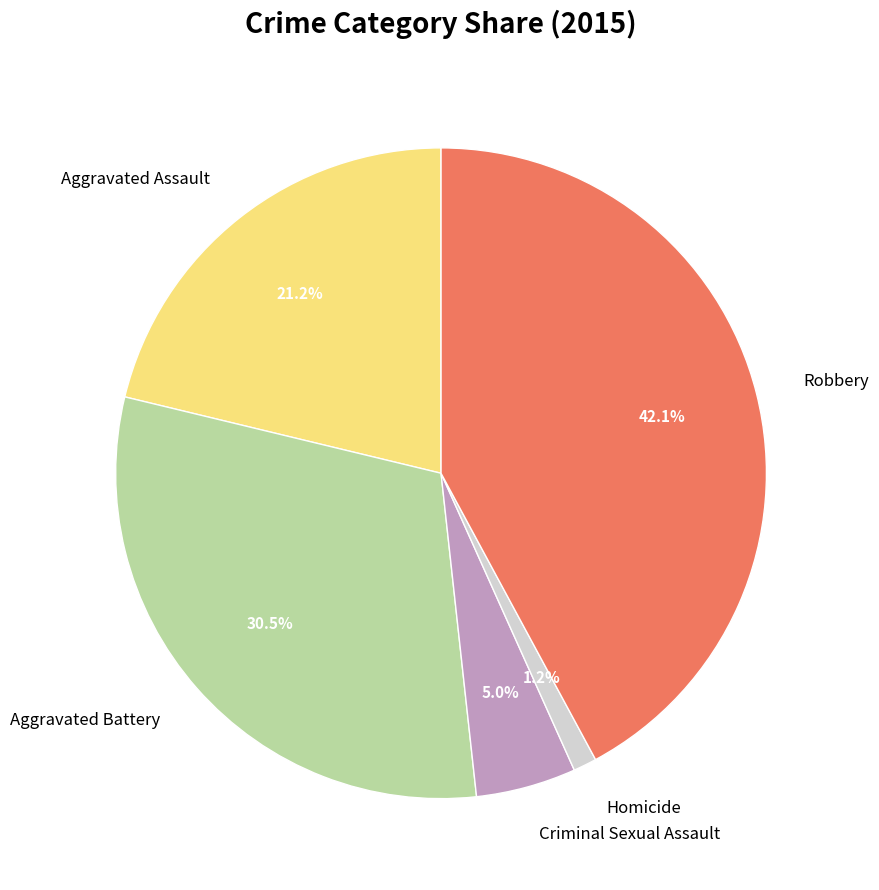

Combined, do Aggravated Battery and Homicide account for over 50%?

No